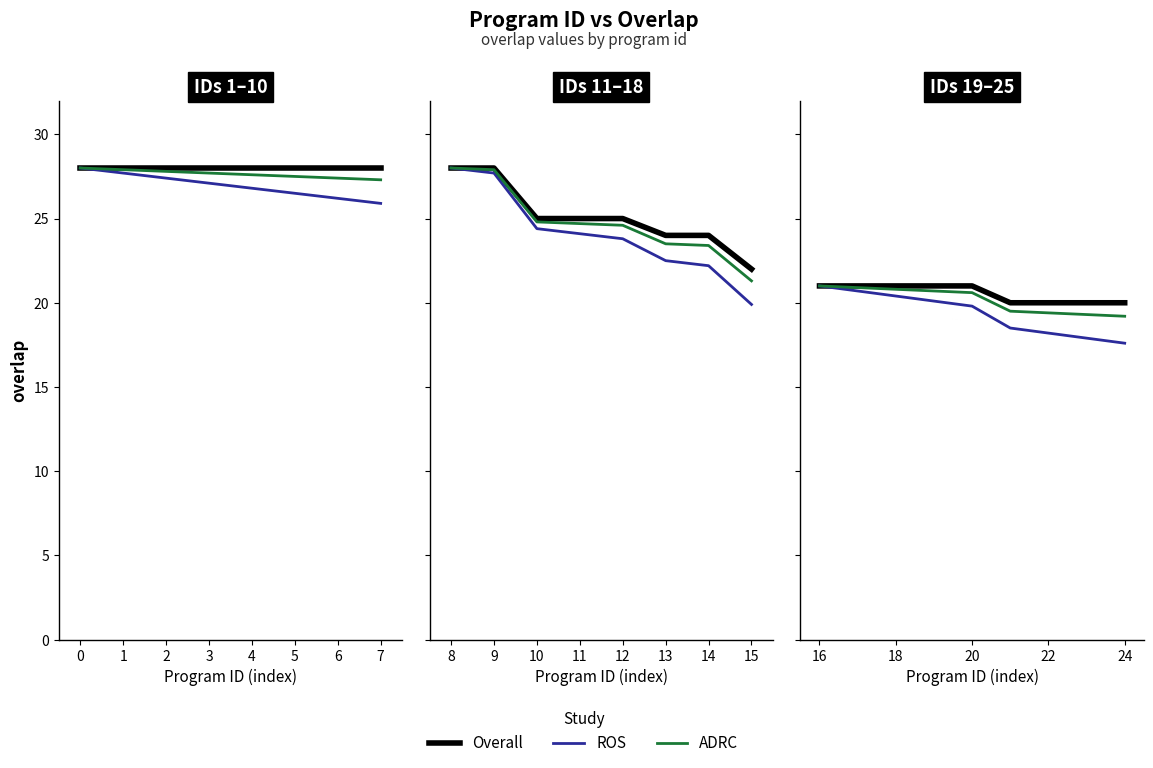

What is the difference between the maximum and minimum values in the ROS series?

3.4